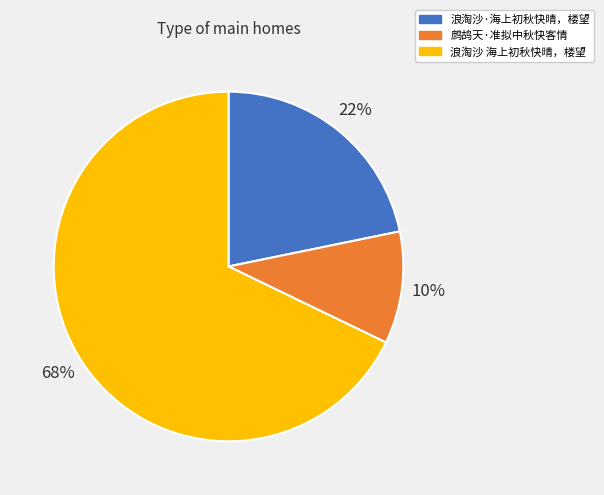

Combined, do 浪淘沙 海上初秋快晴，楼望 and 浪淘沙·海上初秋快晴，楼望 account for over 50%?

Yes